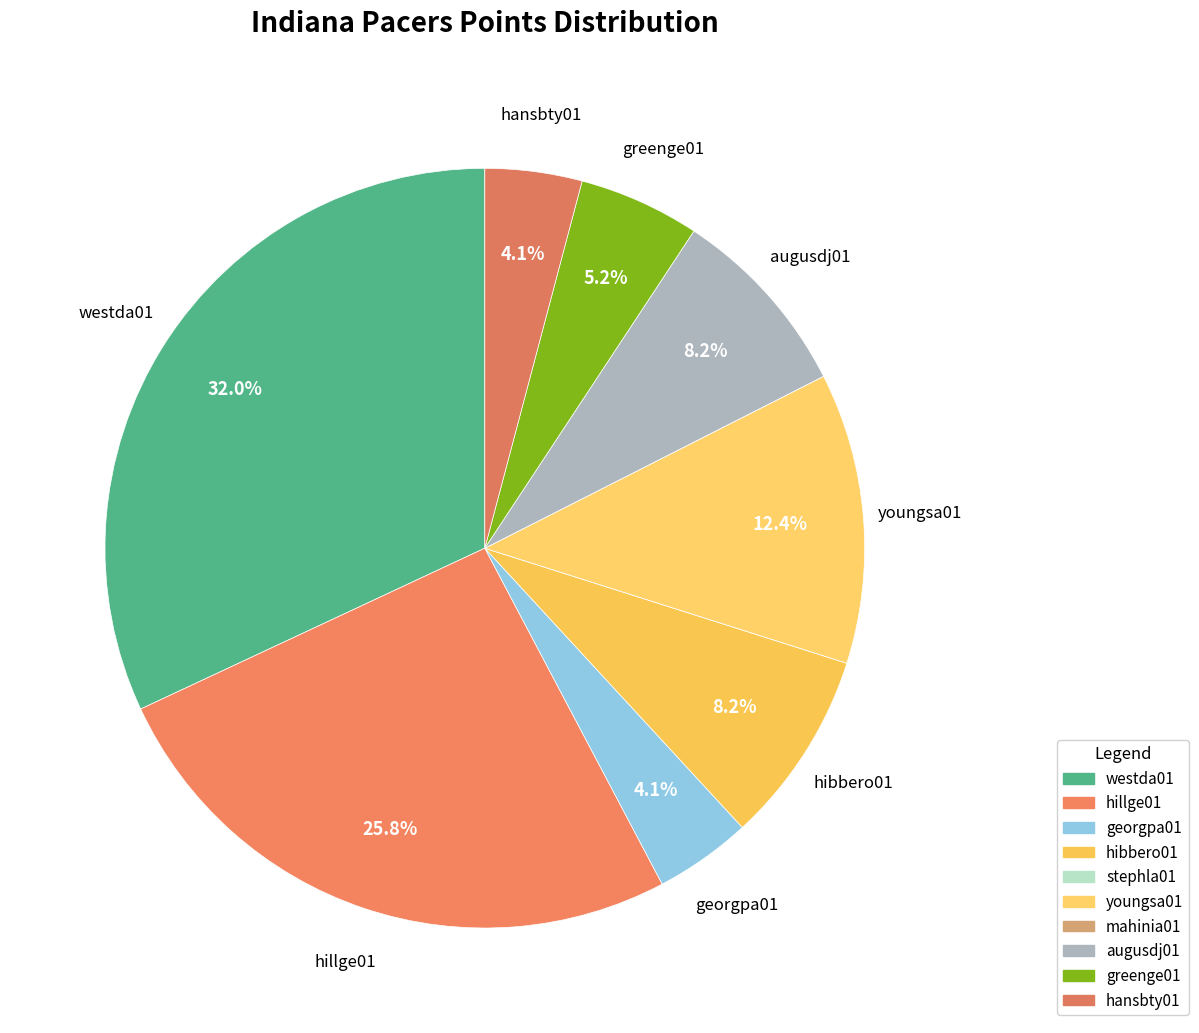

Which category has the smallest portion of the pie?

stephla01